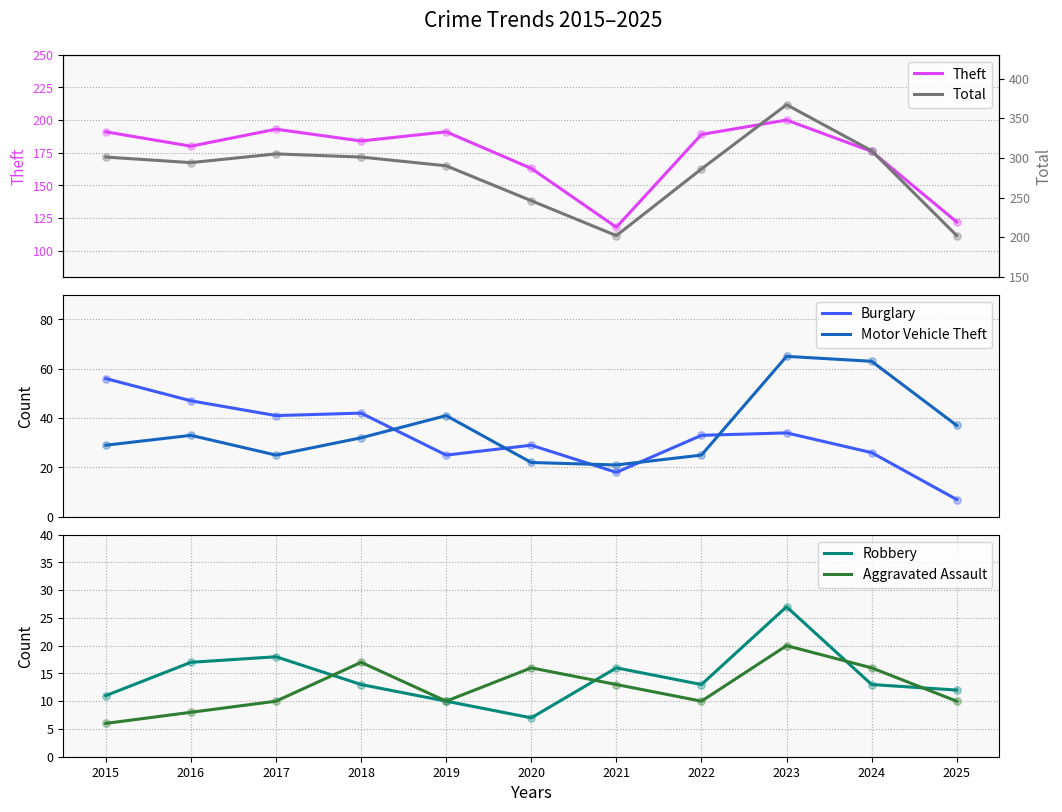

What are all the series names shown in the legend?

Theft, Burglary, Motor Vehicle Theft, Robbery, Aggravated Assault, Total